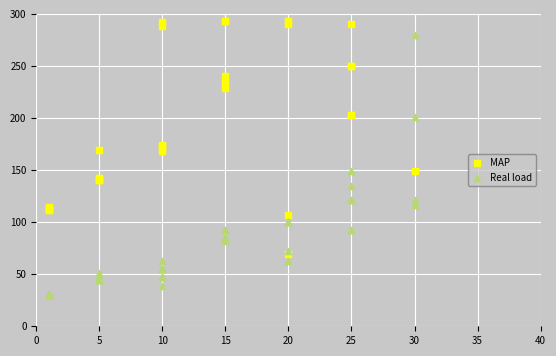

What are all the series names shown in the legend?

MAP, Real load